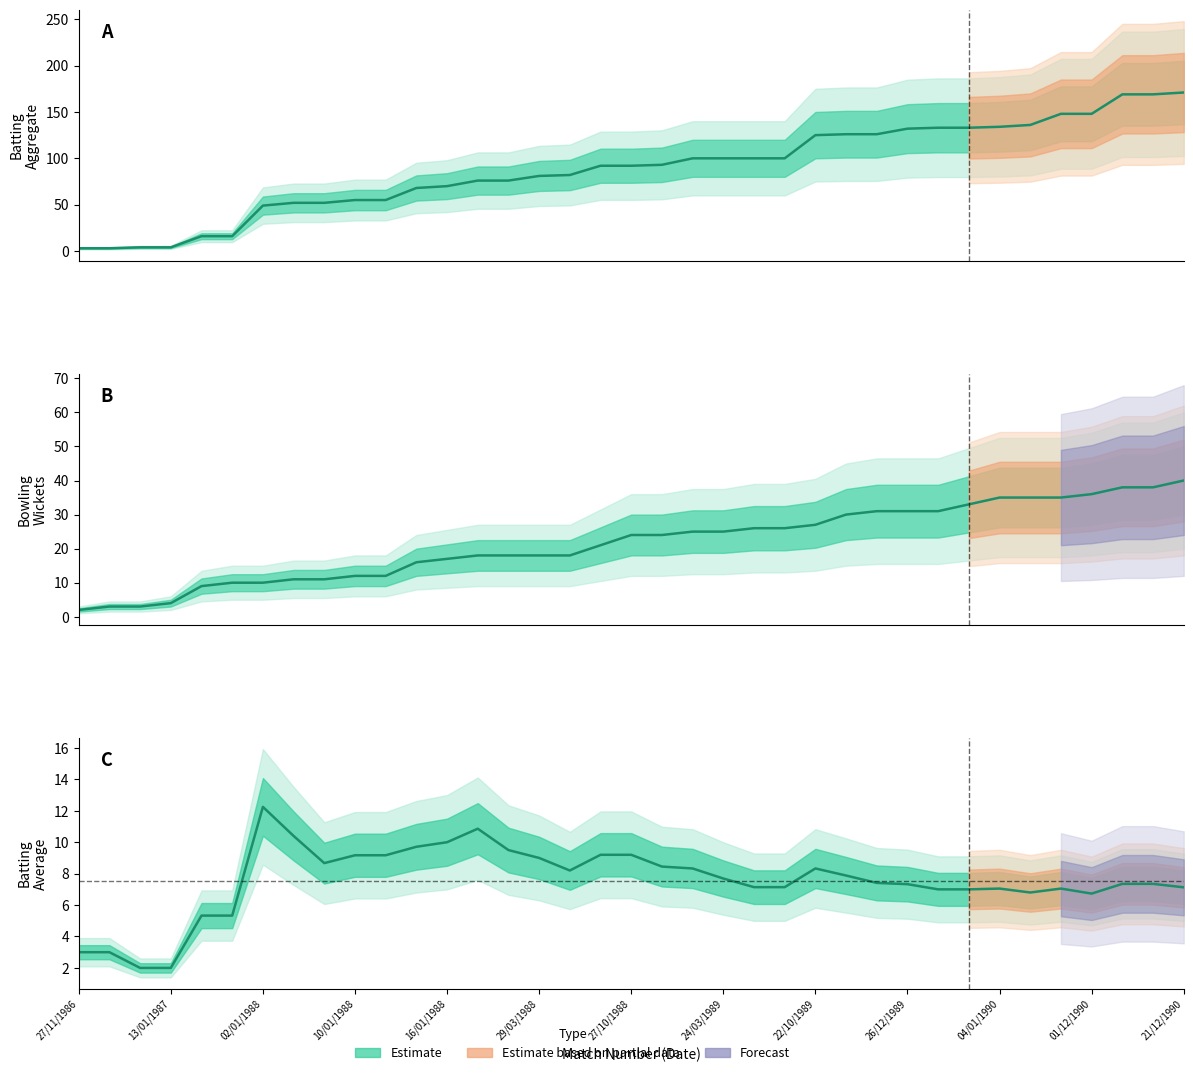

What is the minimum value shown in the chart?

2.0